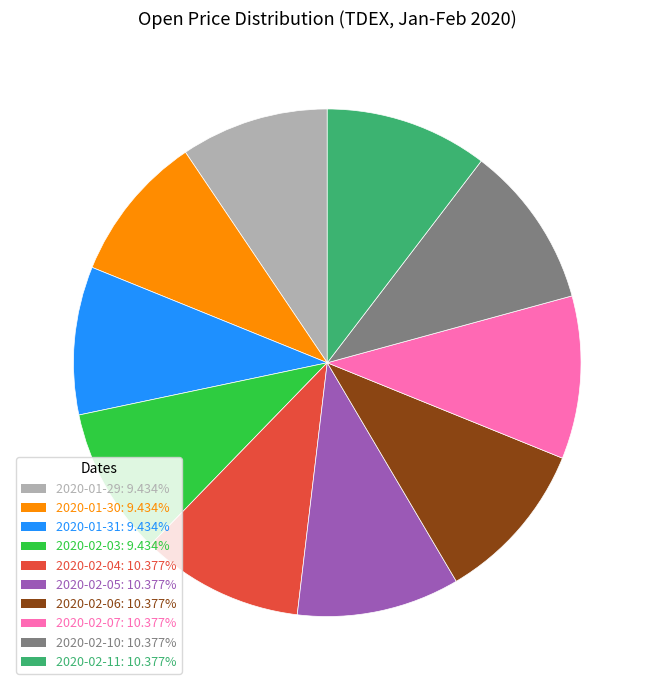

Is there any slice that represents more than half of the pie?

No